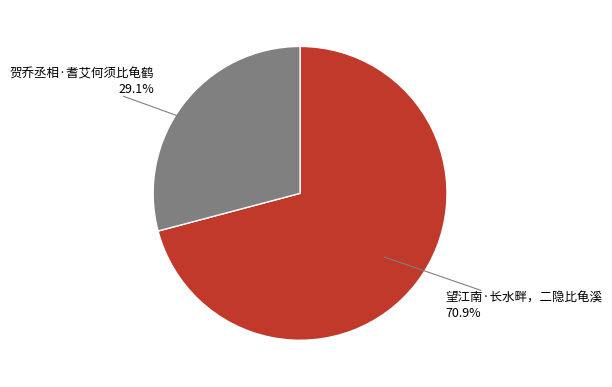

Does any single category account for the majority?

Yes